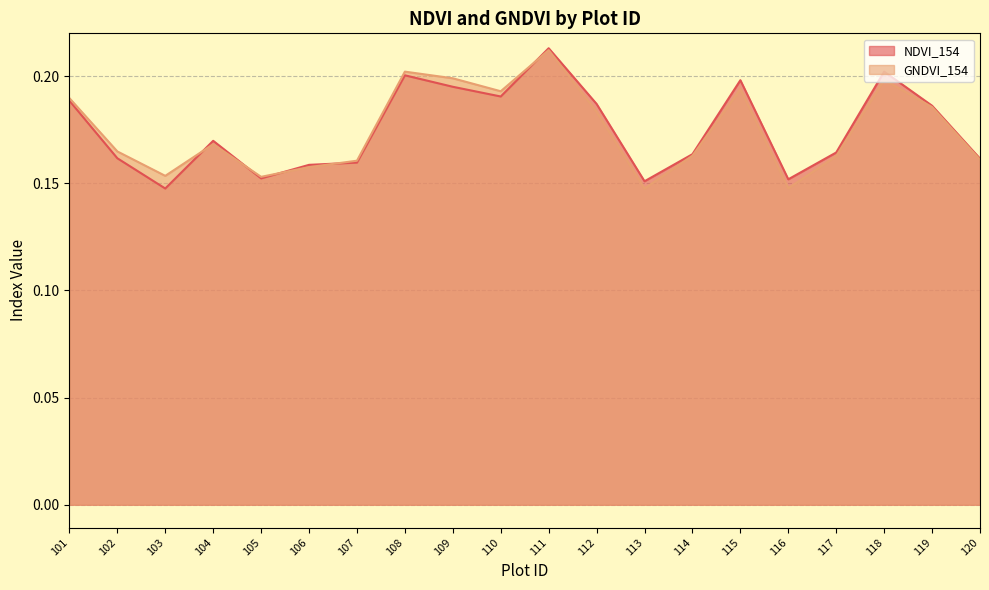

What is the total value across all series at 103?

0.3